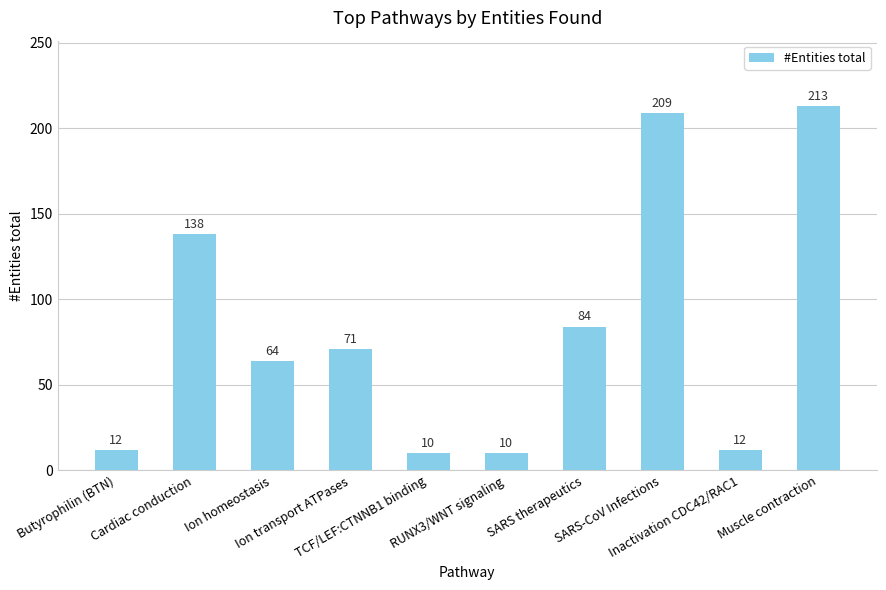

What is the change in value from TCF/LEF:CTNNB1 binding to SARS therapeutics?

+74